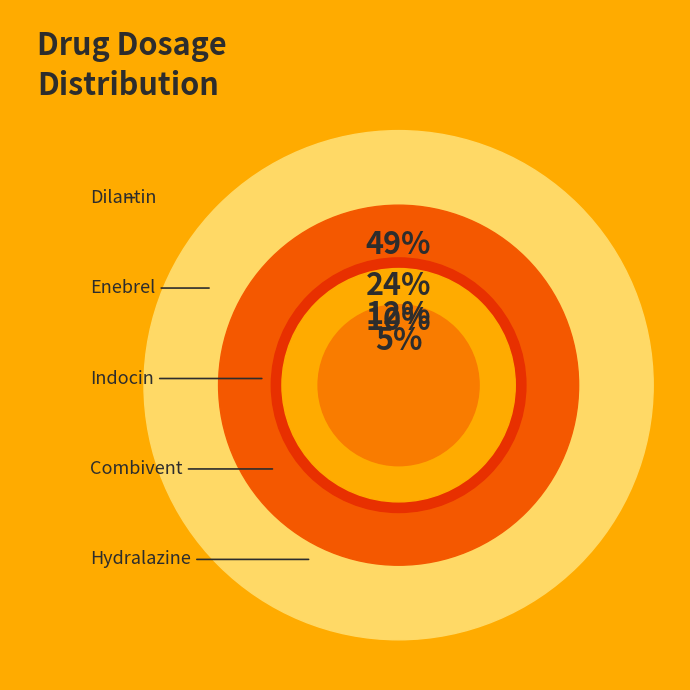

Is the sum of Enebrel and Combivent greater than half?

No